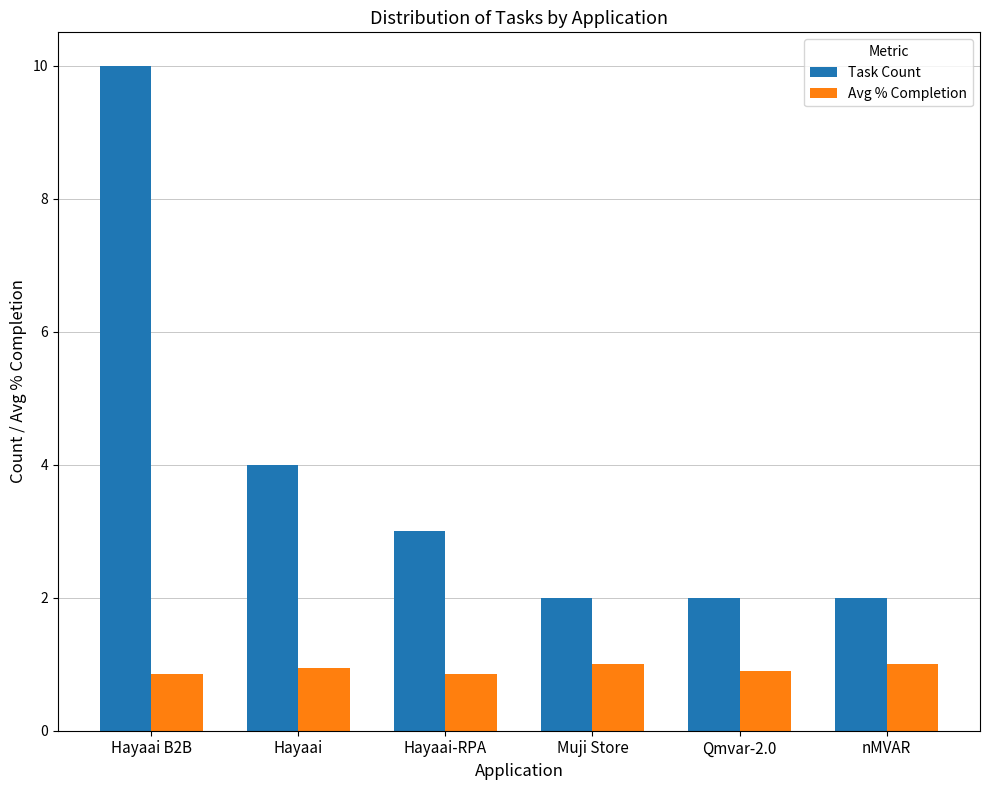

Is the value of Avg % Completion at Hayaai greater than the value of Task Count at Qmvar-2.0?

No